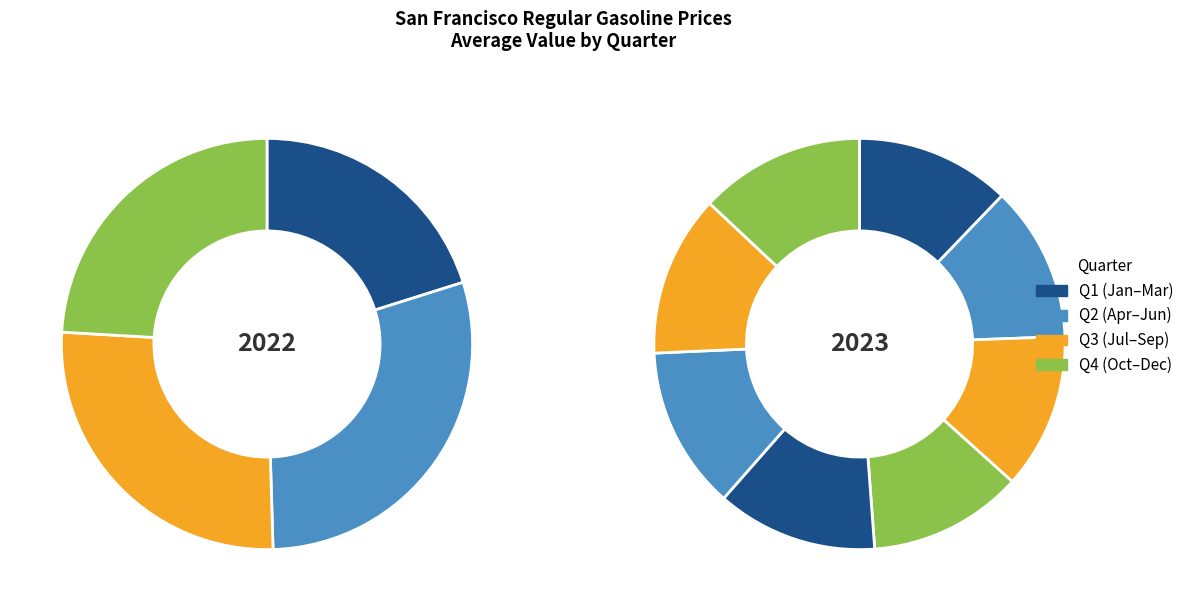

Rank the categories by value from highest to lowest.

2022, 2023